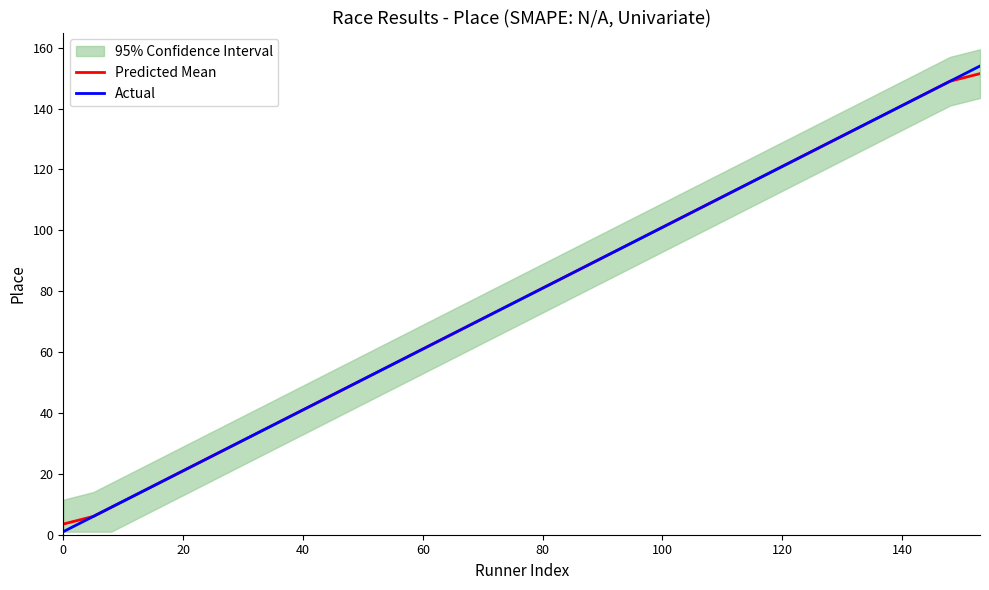

True or false: Actual has a value of 101.0 at 100.

True